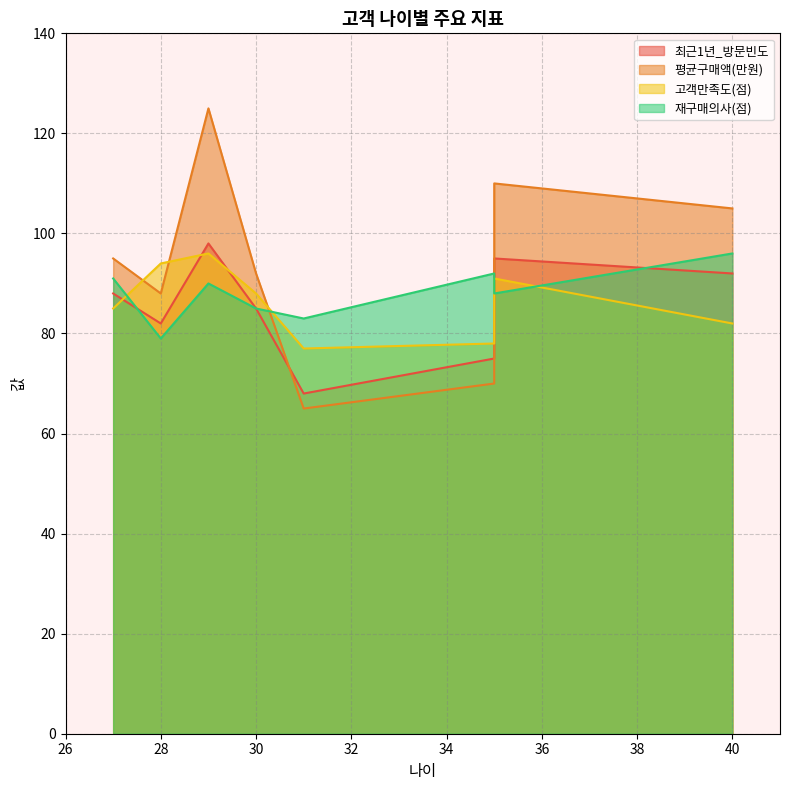

What is the smallest value displayed?

65